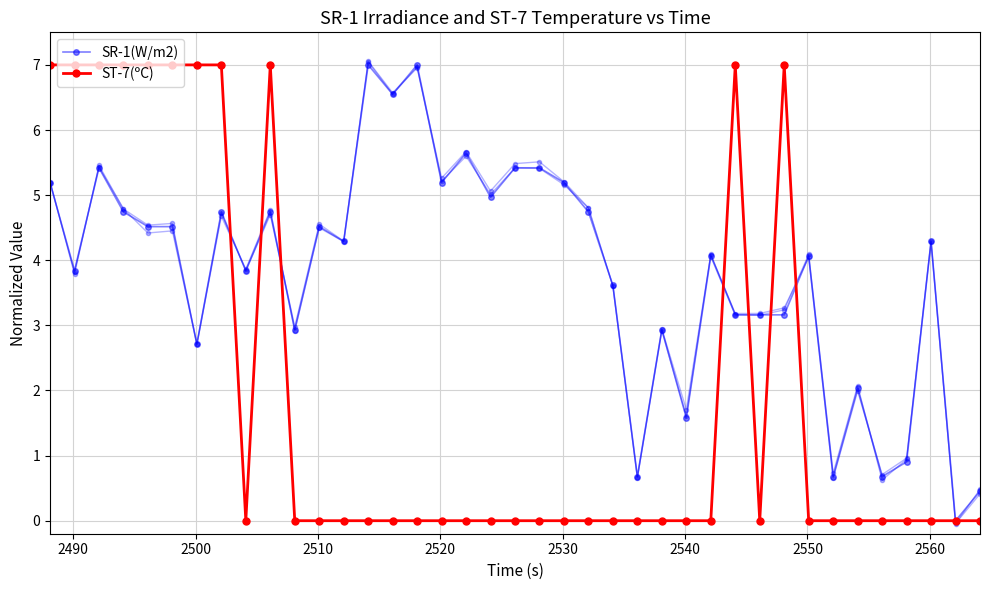

How many times do SR-1(W/m2) and ST-7(ºC) cross each other?

7